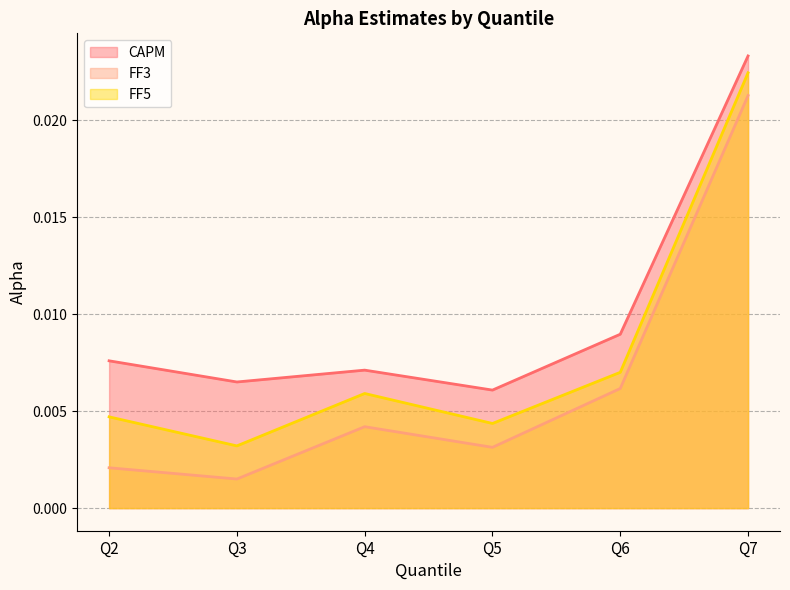

The FF3 series shows 0.0 at Q7. True or false?

True